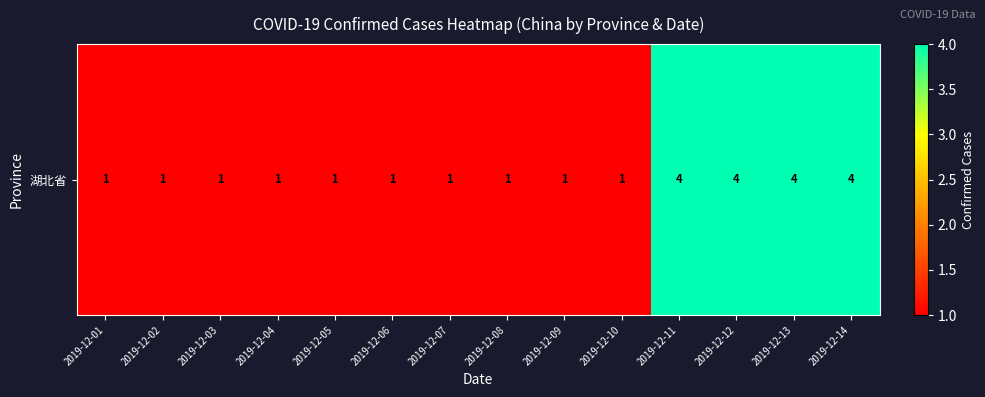

Reading left to right, transcribe all the data shown in this chart.

1	1	1	1	1	1	1	1	1	1	4	4	4	4